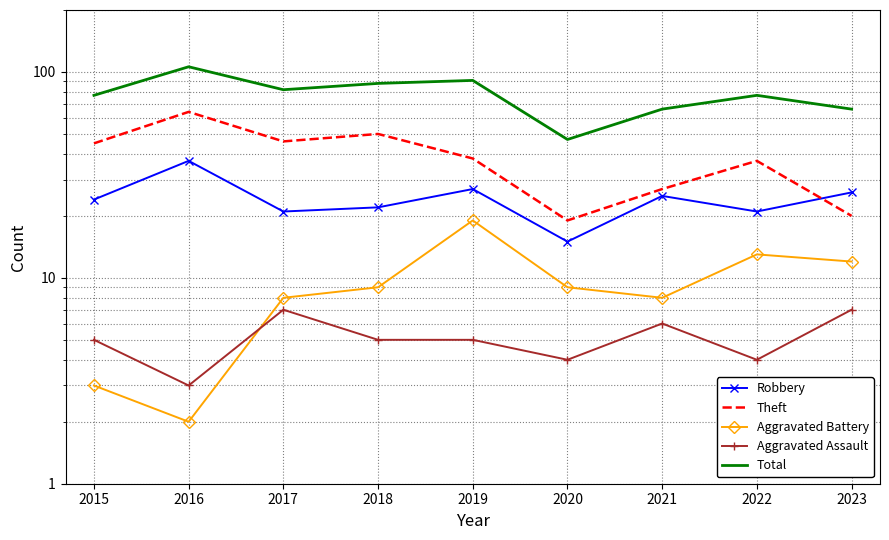

Where does the Total series first go above 77?

2016